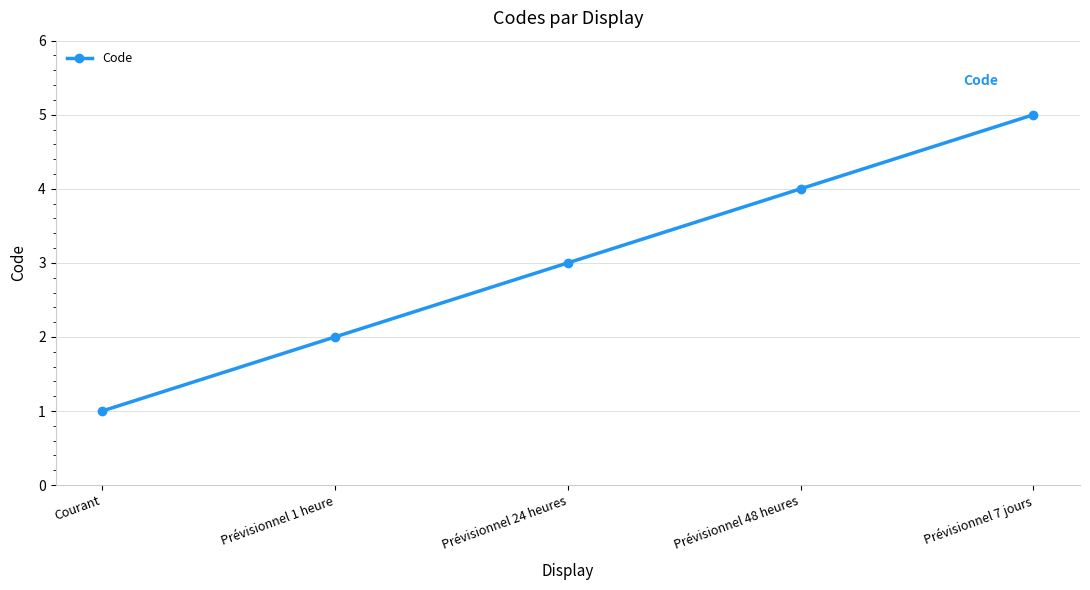

At which category does the chart reach its peak across all series?

Prévisionnel 7 jours